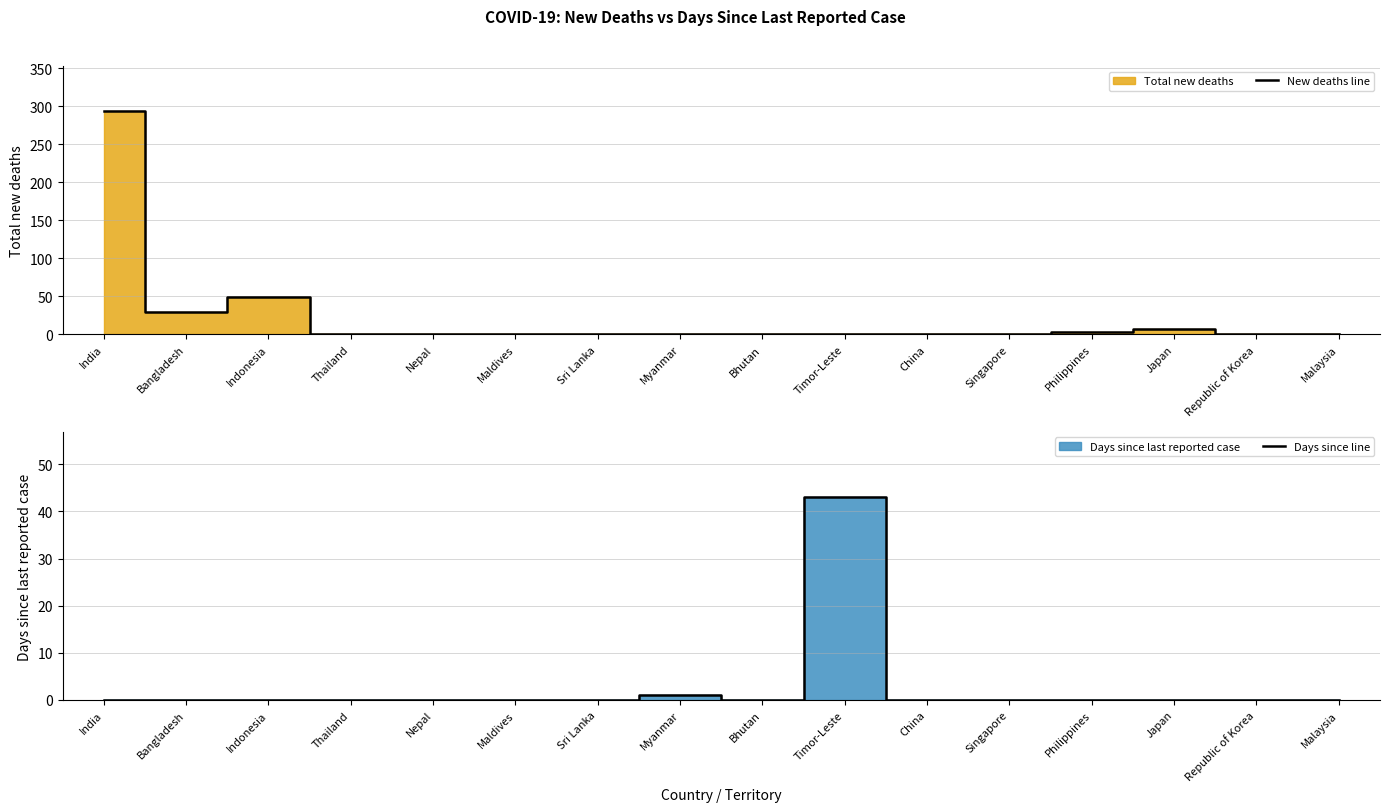

True or false: Days since line has more than 0 interior local peaks.

True